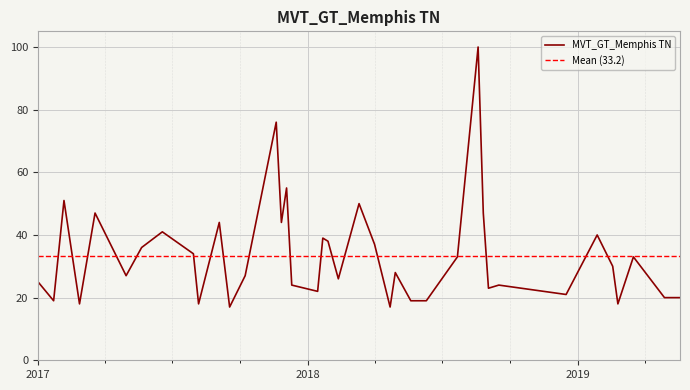

How many data points are less than 28?

20